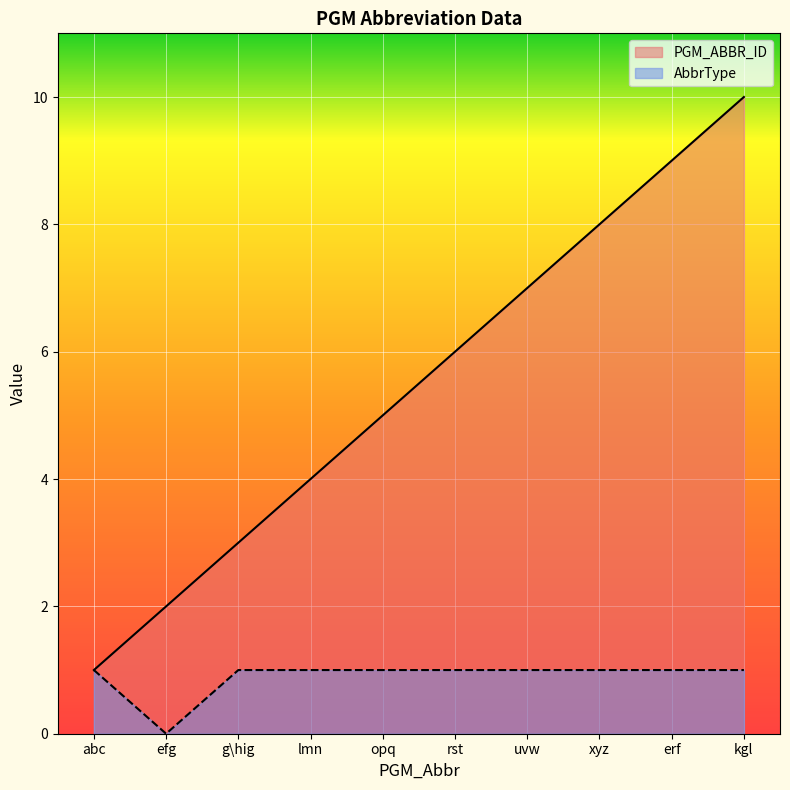

How many lines are shown in the chart?

2